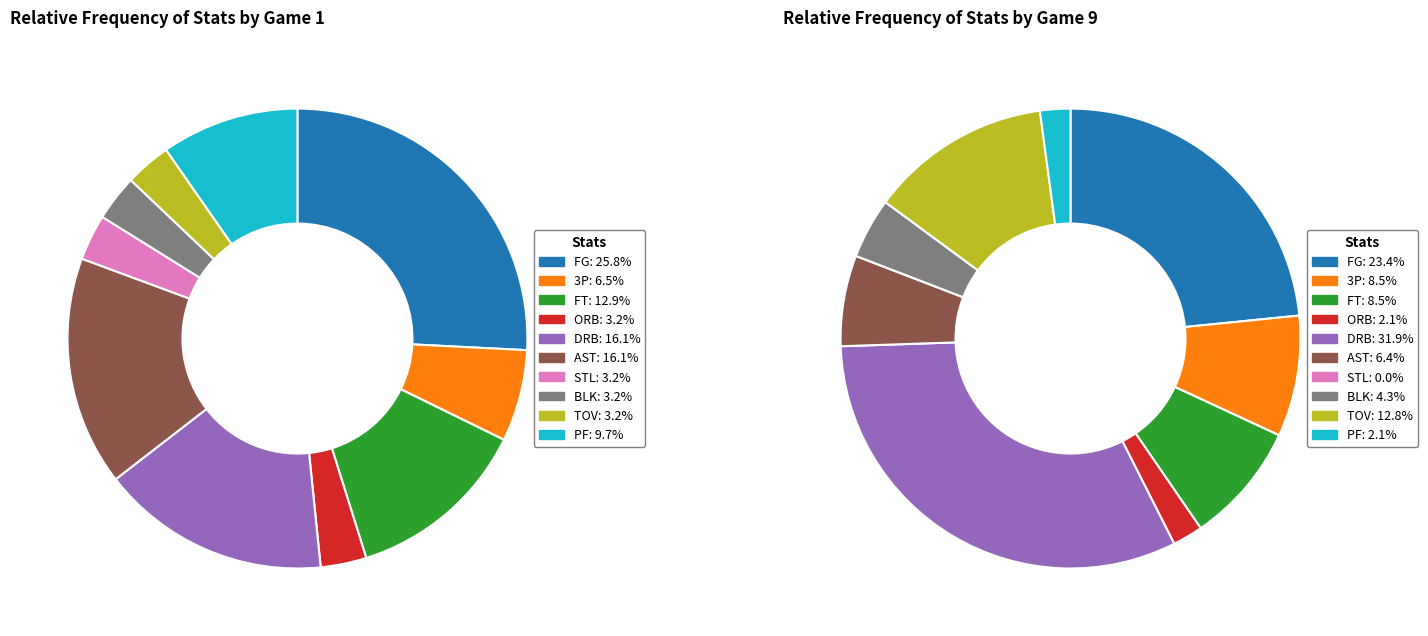

Which category has the biggest portion of the pie?

FG